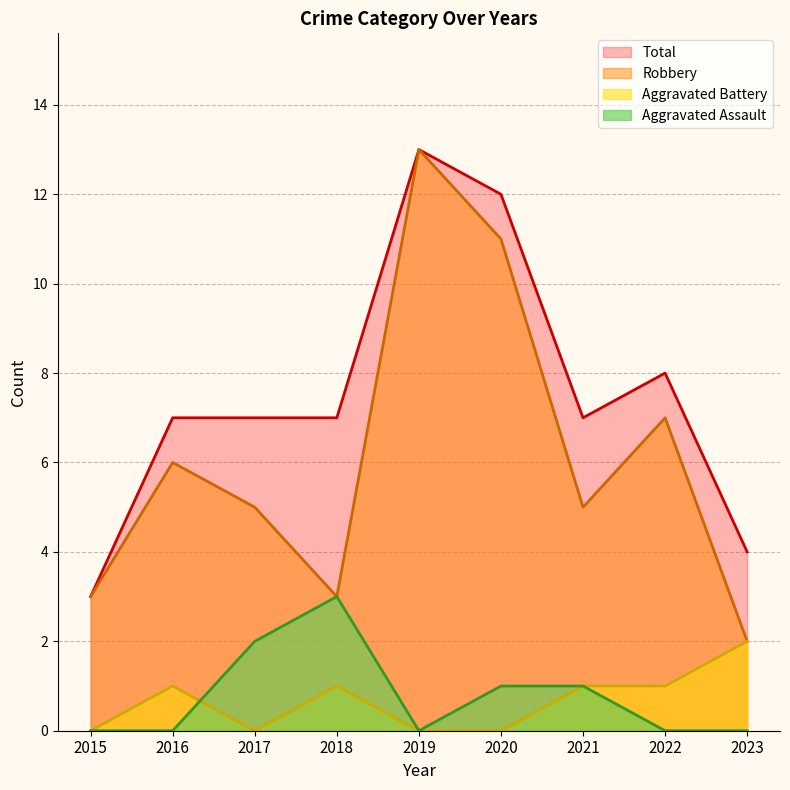

True or false: Total and Aggravated Battery cross at least once.

False